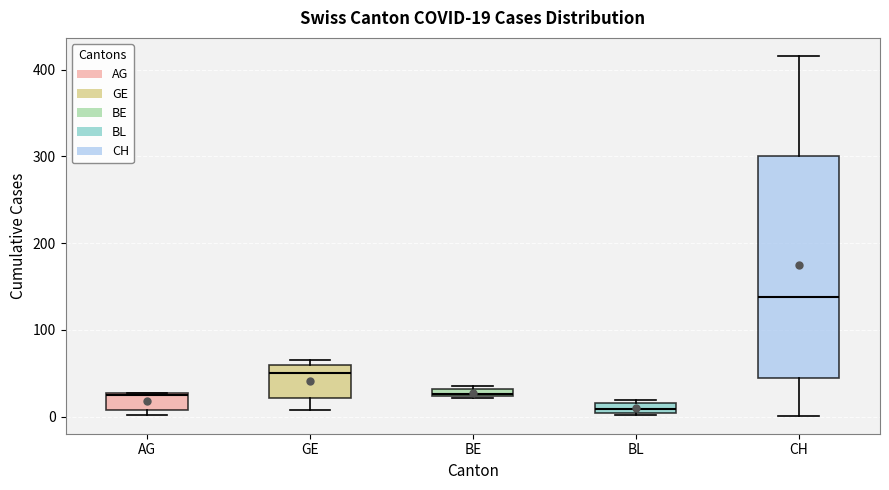

Which box's median line is the highest?

CH